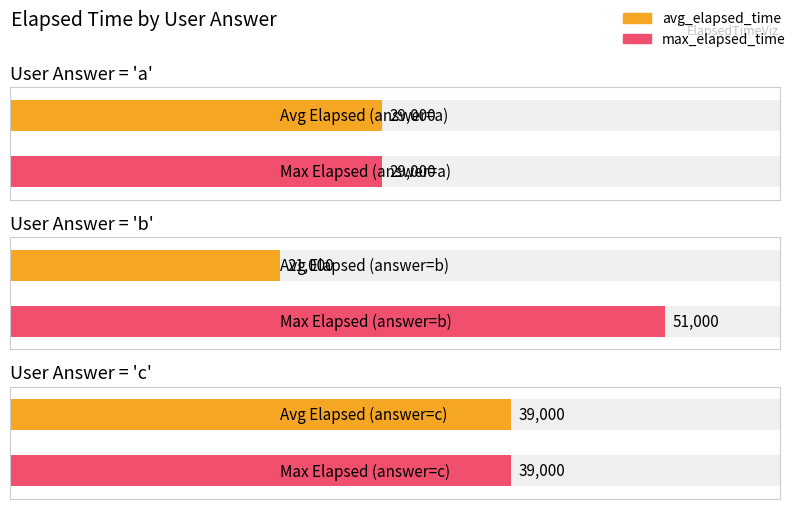

What is the greatest value displayed?

51000